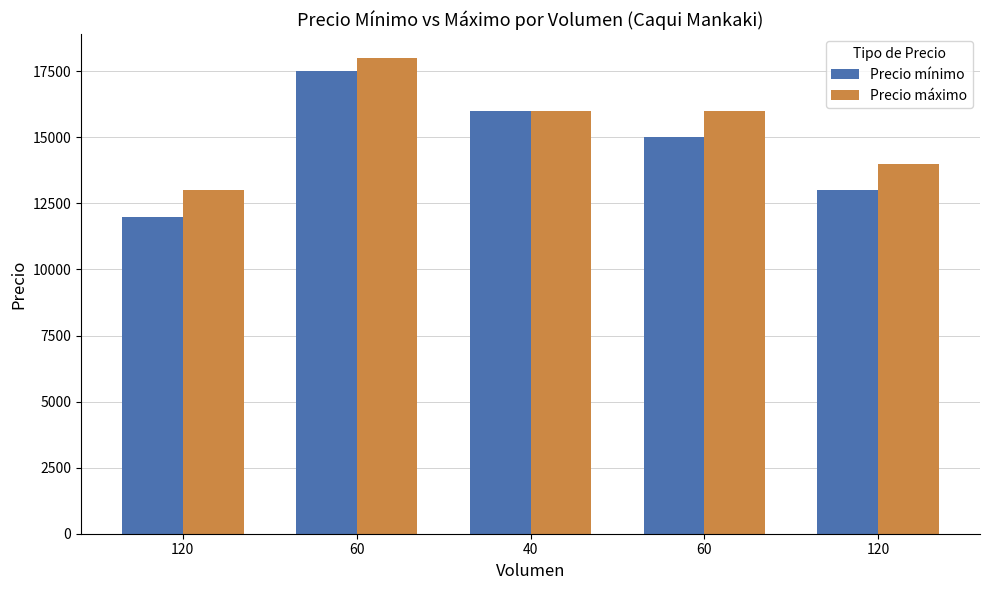

How many distinct data groups are displayed?

2